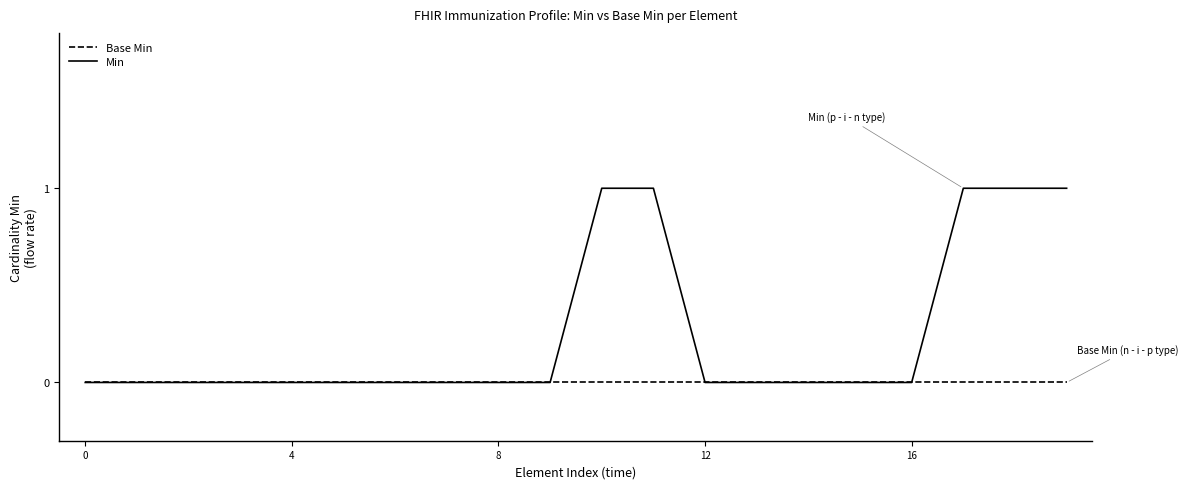

Which series has the largest range (max minus min)?

Min